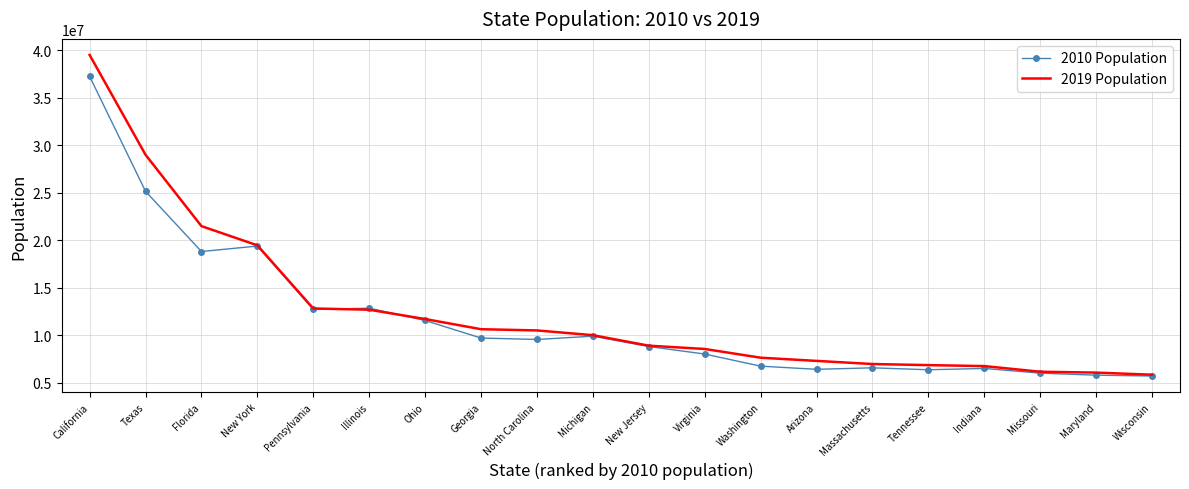

Is it true that 2019 Population equals 9986857 at Michigan?

True